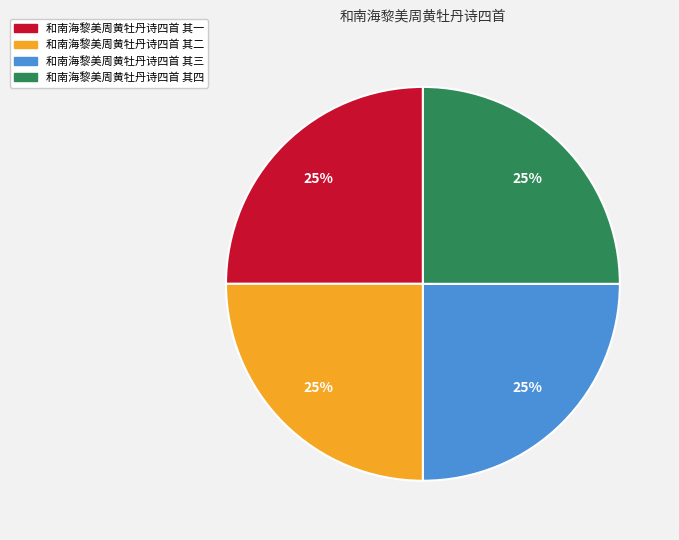

What is the ratio of the value at 和南海黎美周黄牡丹诗四首 其二 to the value at 和南海黎美周黄牡丹诗四首 其一?

1.0